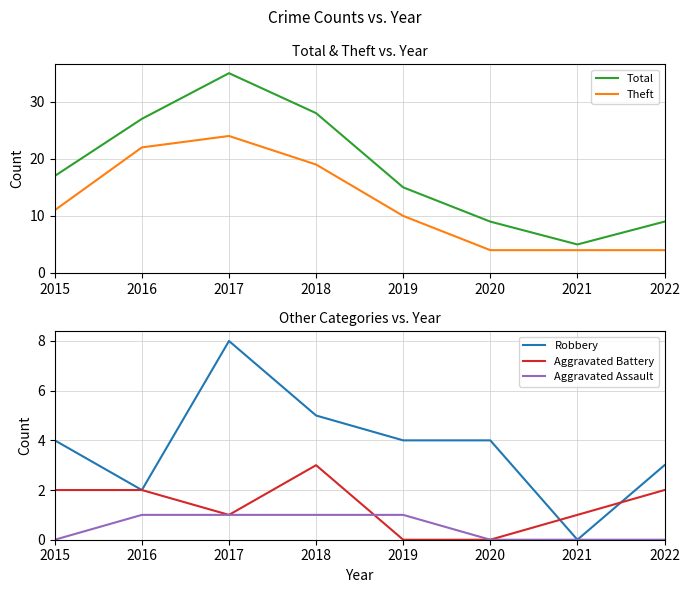

Reading left to right, what are all the values shown in this chart?

Total: 2015=17	2016=27	2017=35	2018=28	2019=15	2020=9	2021=5	2022=9
Theft: 2015=11	2016=22	2017=24	2018=19	2019=10	2020=4	2021=4	2022=4
Robbery: 2015=4	2016=2	2017=8	2018=5	2019=4	2020=4	2021=0	2022=3
Aggravated Battery: 2015=2	2016=2	2017=1	2018=3	2019=0	2020=0	2021=1	2022=2
Aggravated Assault: 2015=0	2016=1	2017=1	2018=1	2019=1	2020=0	2021=0	2022=0